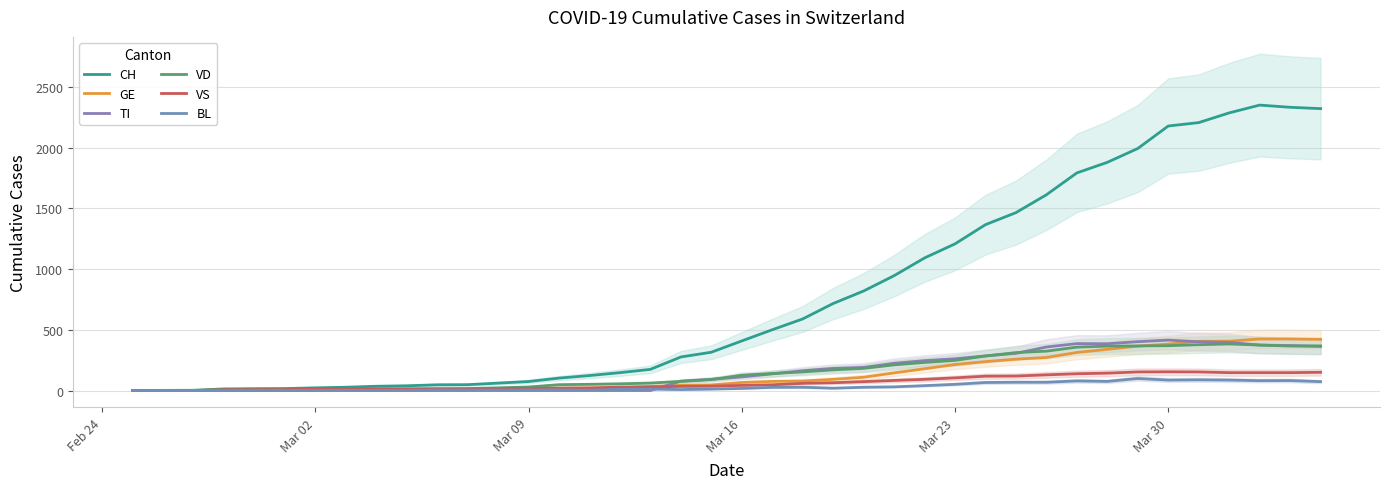

True or false: GE has more than 2 points higher than both neighbors.

False